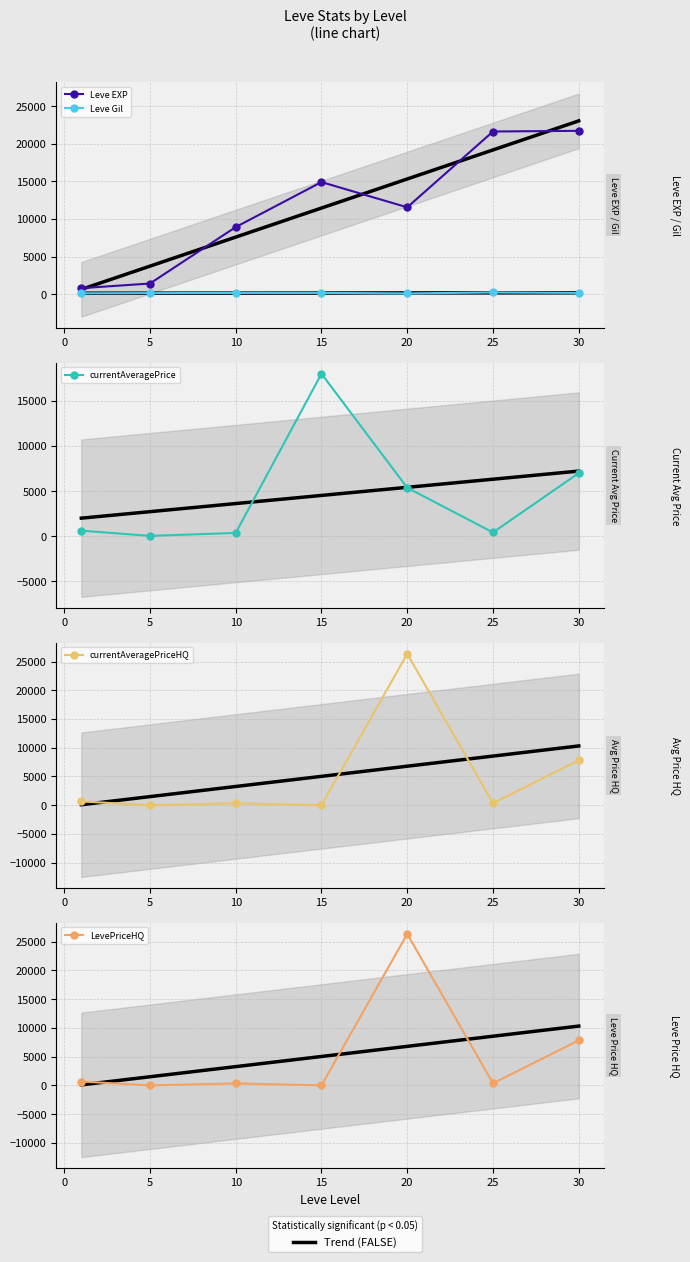

What is the average value of the currentAveragePriceHQ series?

5076.5